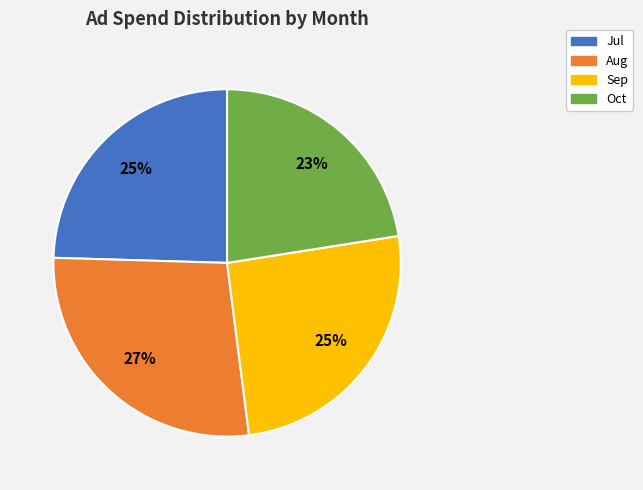

Does any single category account for the majority?

No